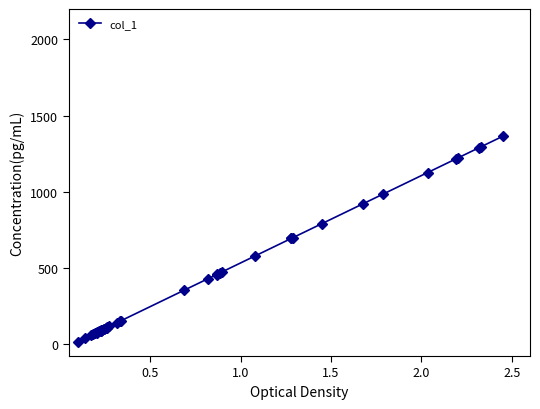

What is the average value?

435.0